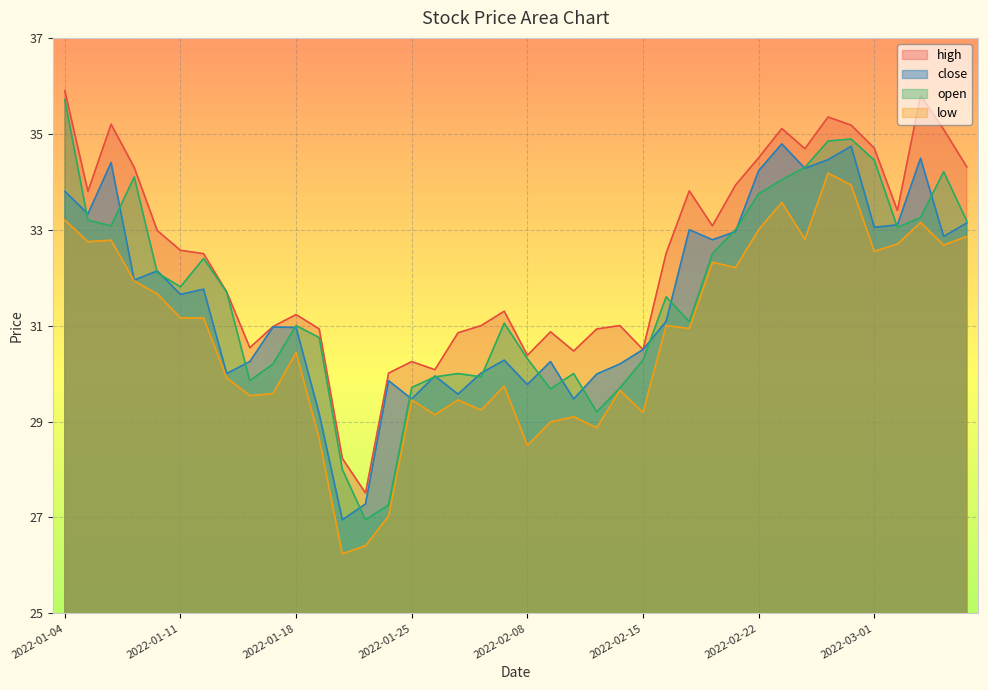

How many lines are shown in the chart?

4